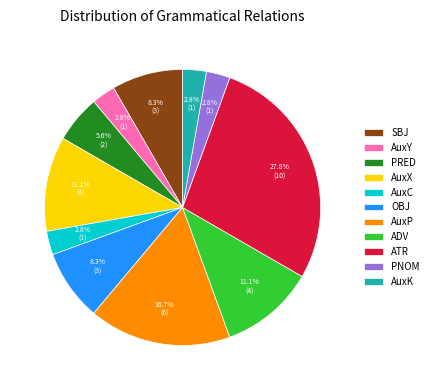

True or false: PRED accounts for 6% of the total.

True